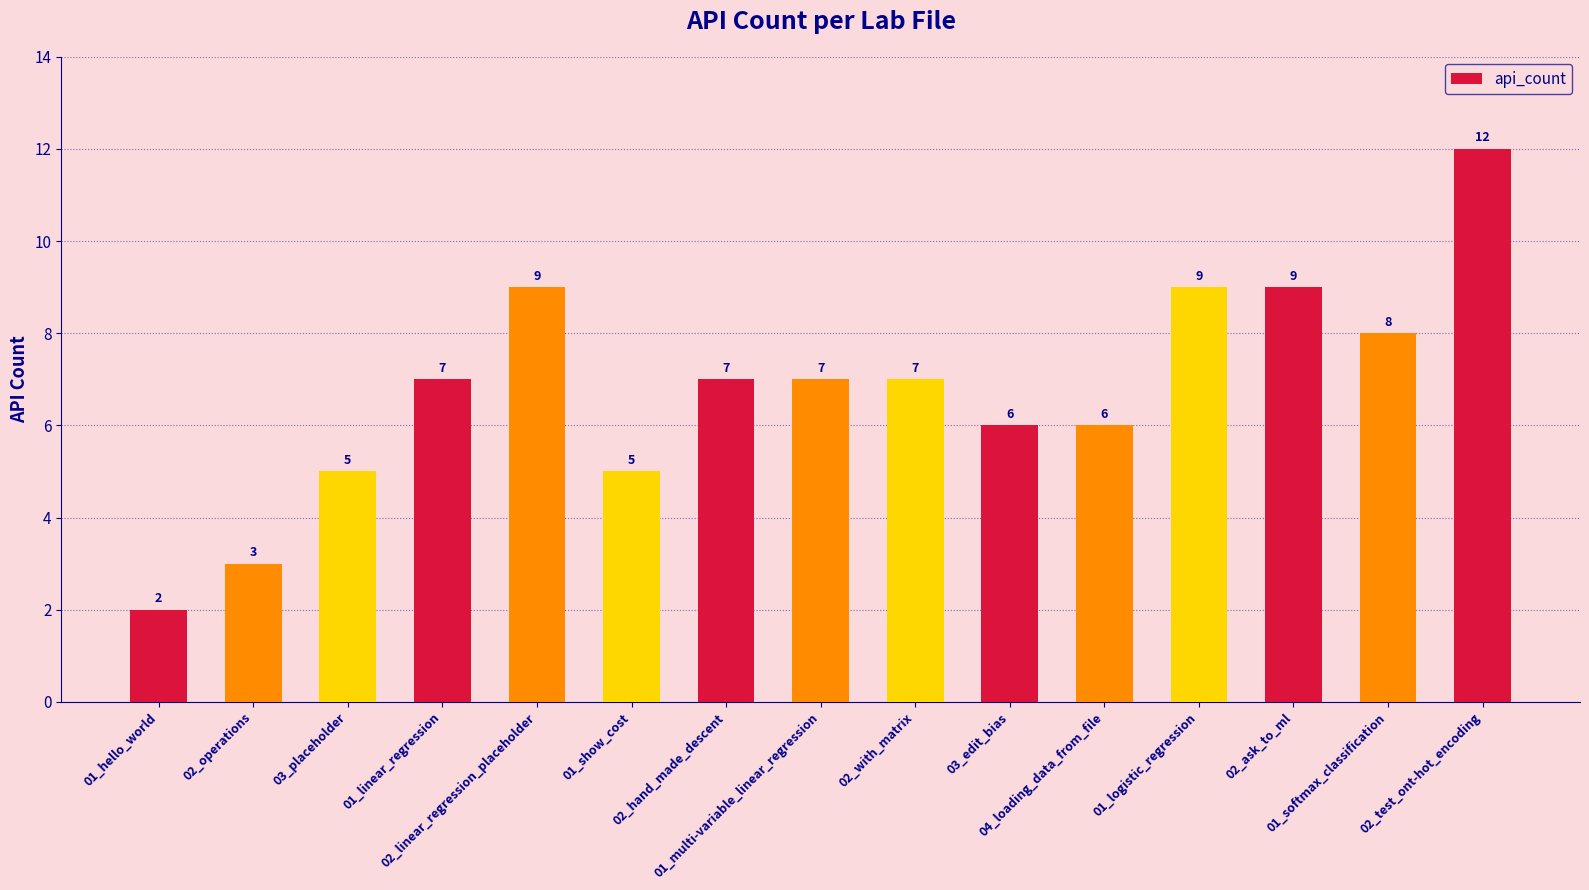

How many bars are there in total?

15